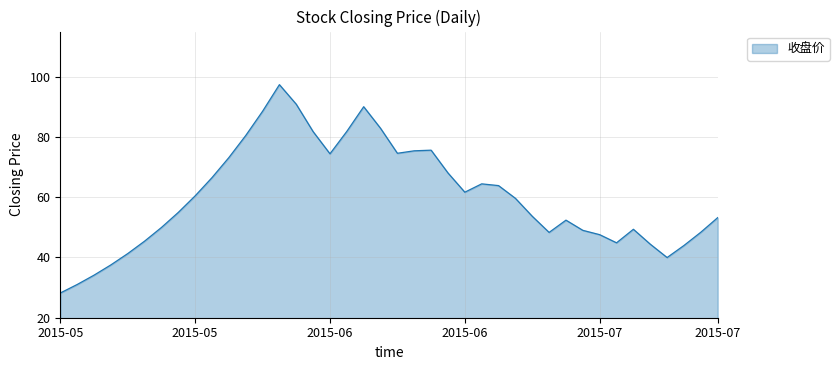

What is the maximum value shown in the chart?

97.4